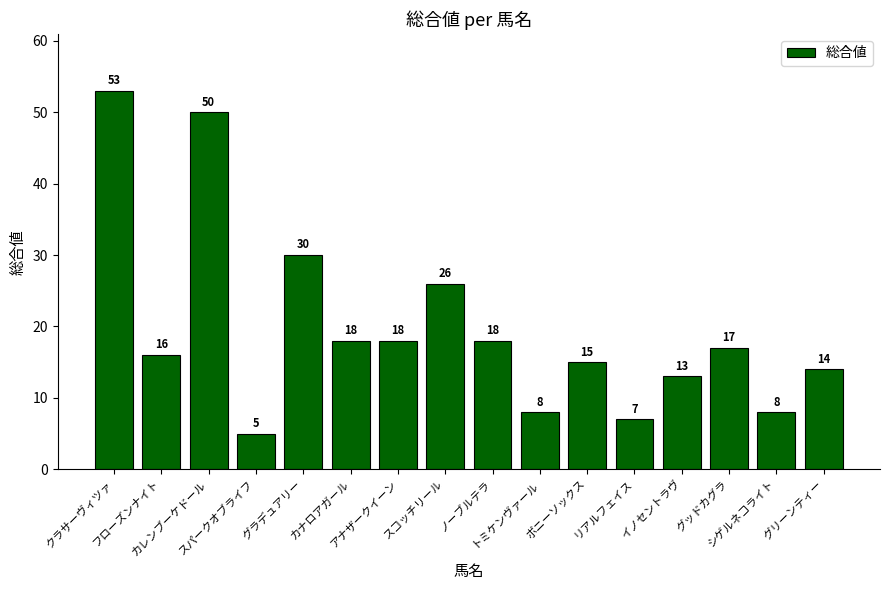

What is the value of the 5th bar from the left?

30